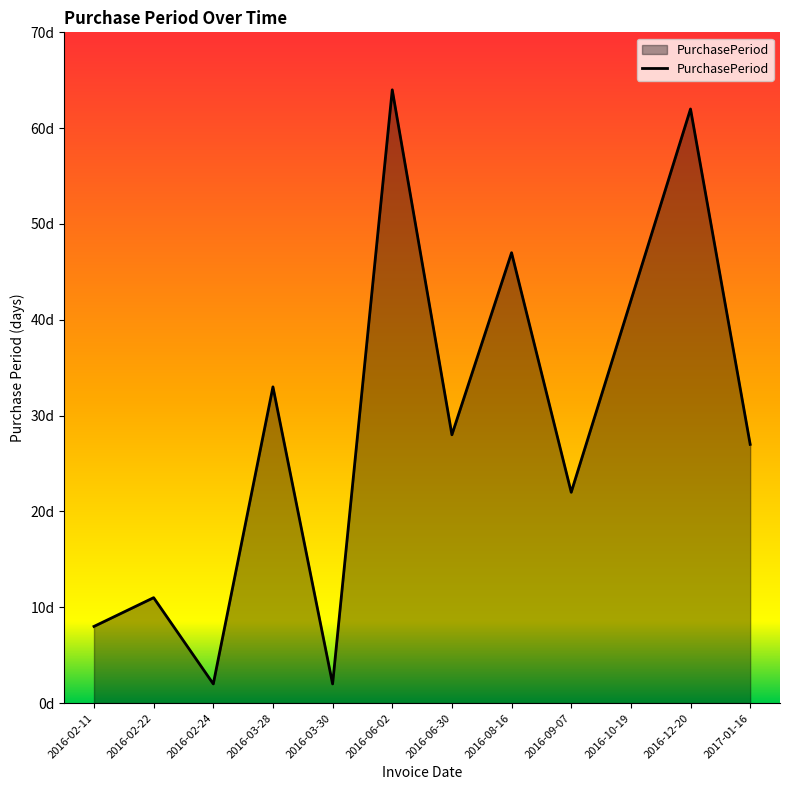

True or false: there are more than 2 points higher than both neighbors.

True